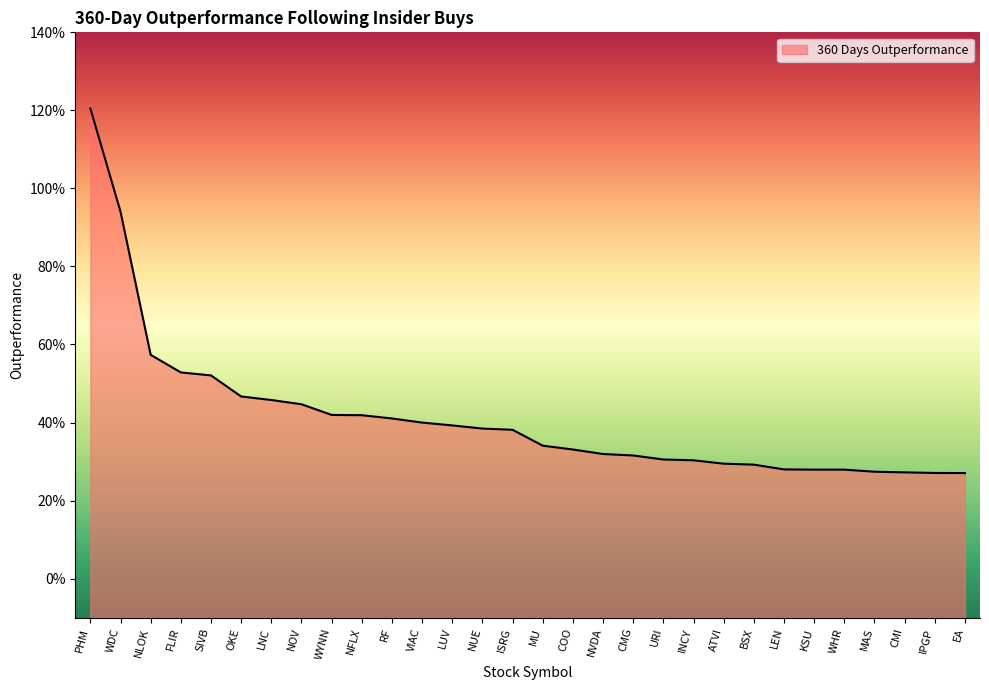

What is the approximate value at KSU?

0.3